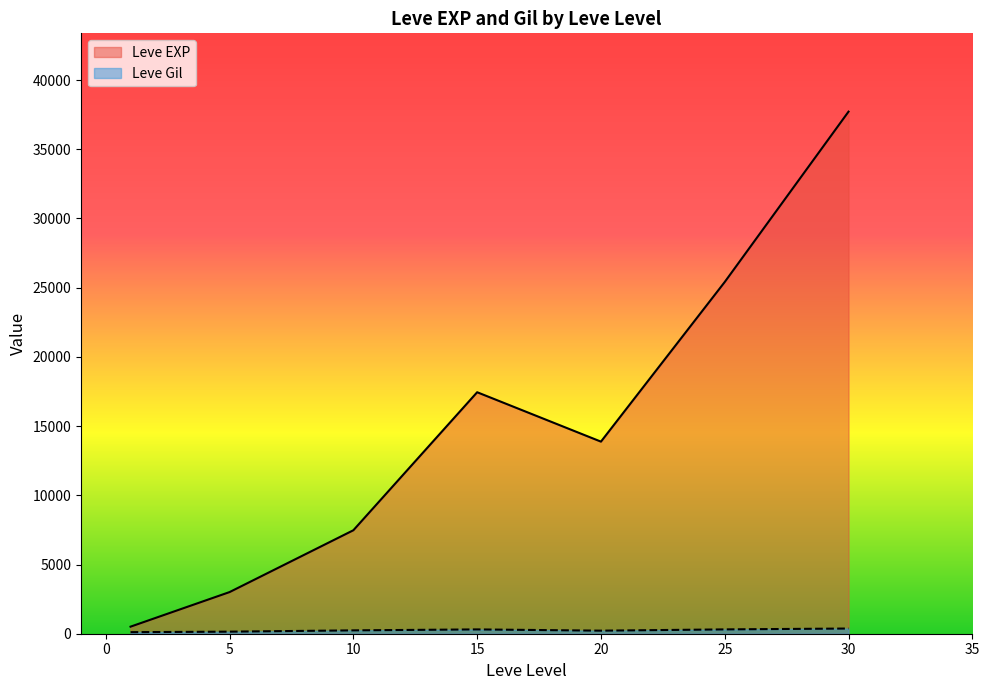

Which has a higher value, 5 or 25?

25